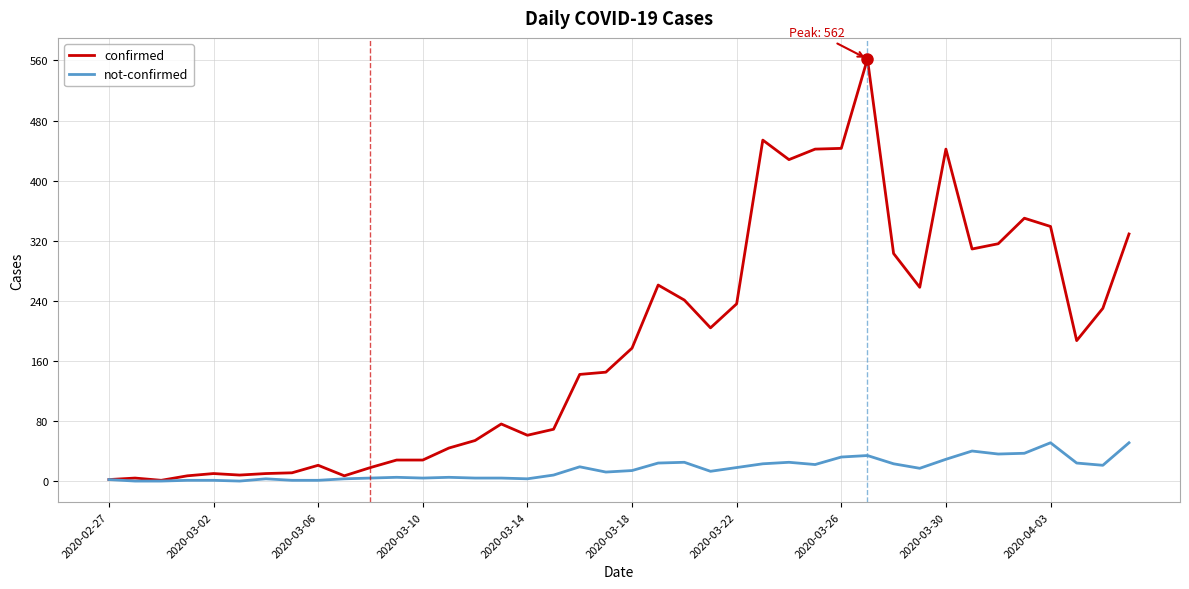

What is the greatest value displayed?

562